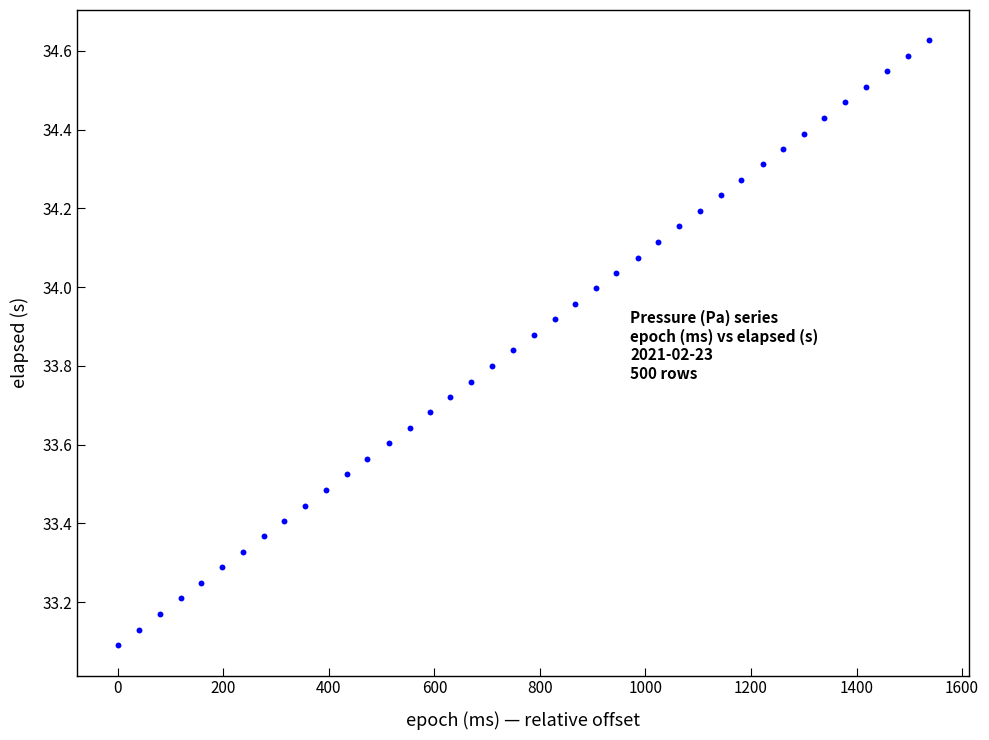

What is the range of Y values (max minus min)?

1.5